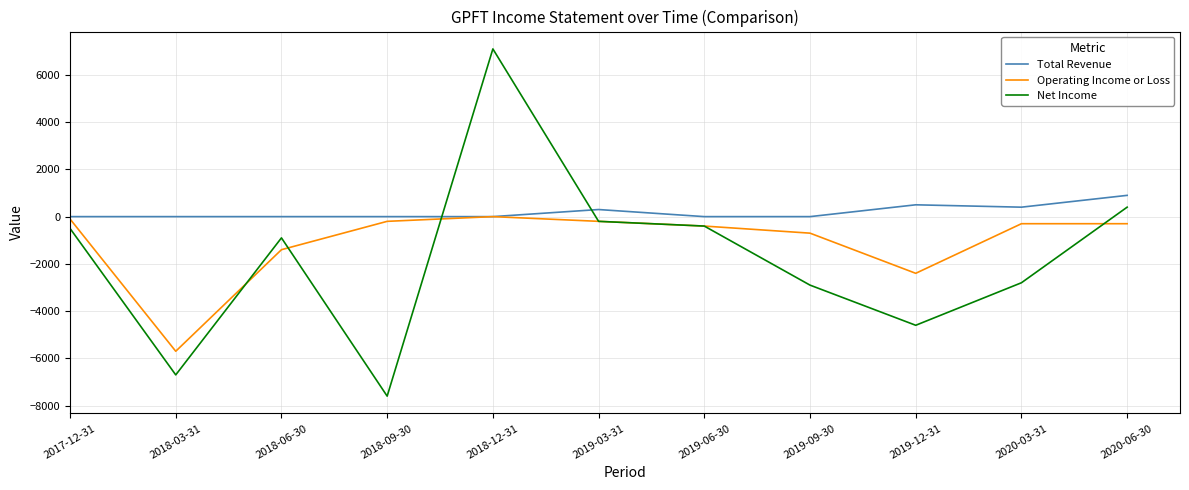

Which series has the largest total across all categories?

Total Revenue